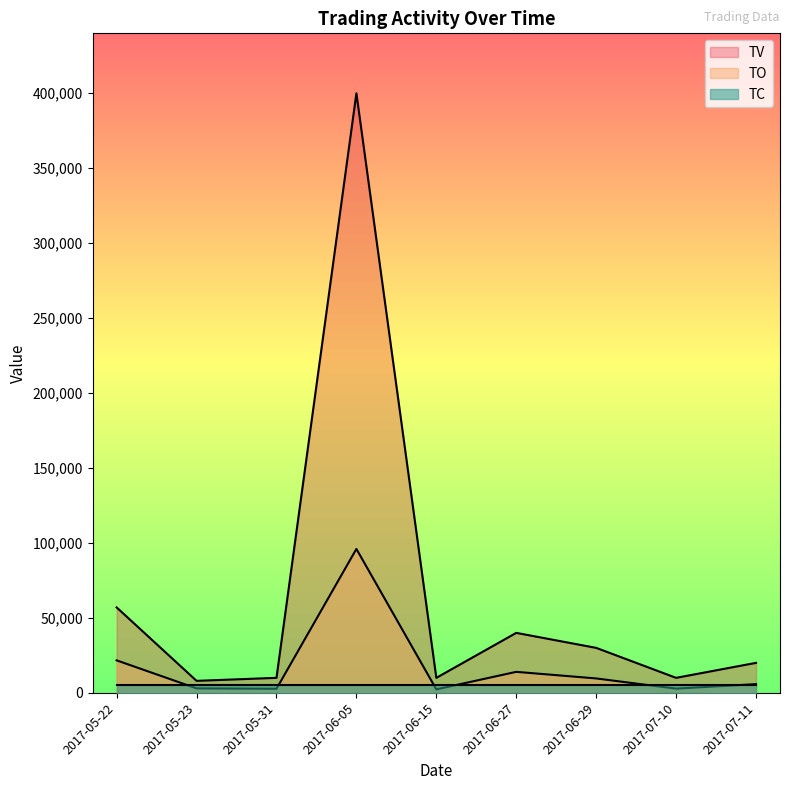

The value of TV at 2017-06-27 is 40000. True or false?

True